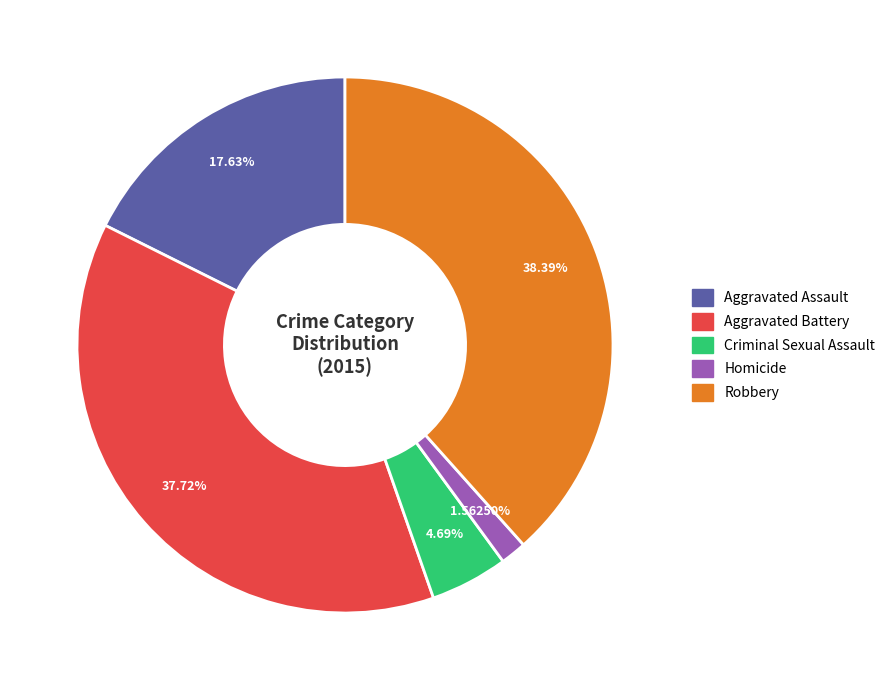

To the nearest percent, what is the difference between the Criminal Sexual Assault and Robbery slice percentages?

34%